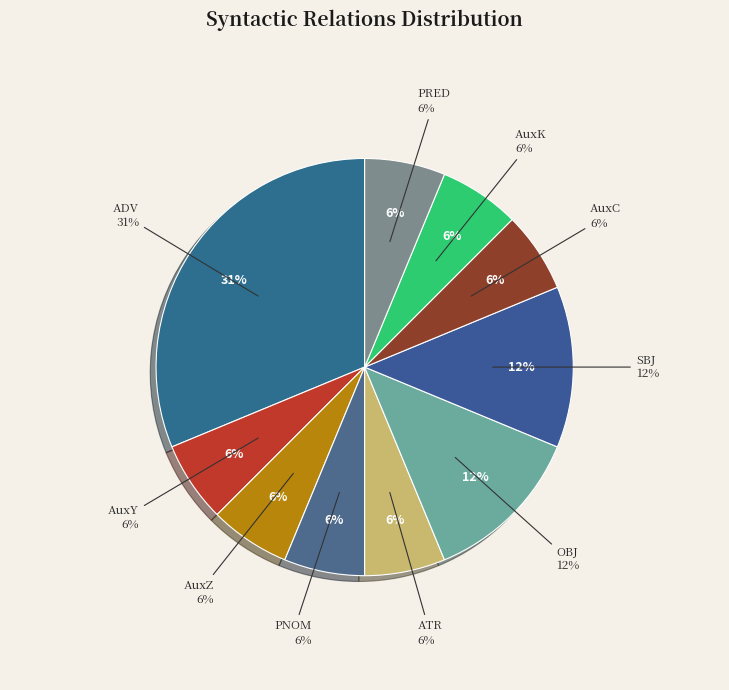

How much of the chart is everything except AuxY?

93.8%